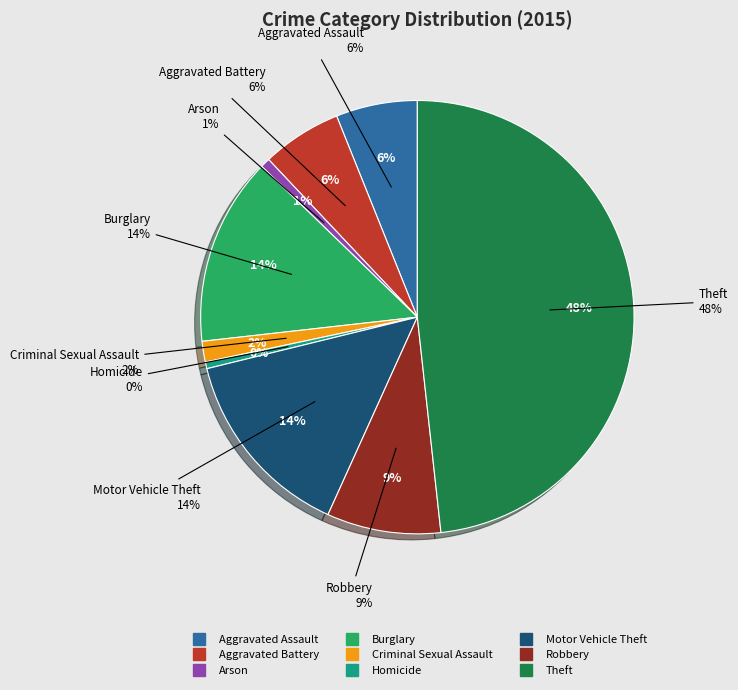

The Theft slice represents 35% of the pie. True or false?

False